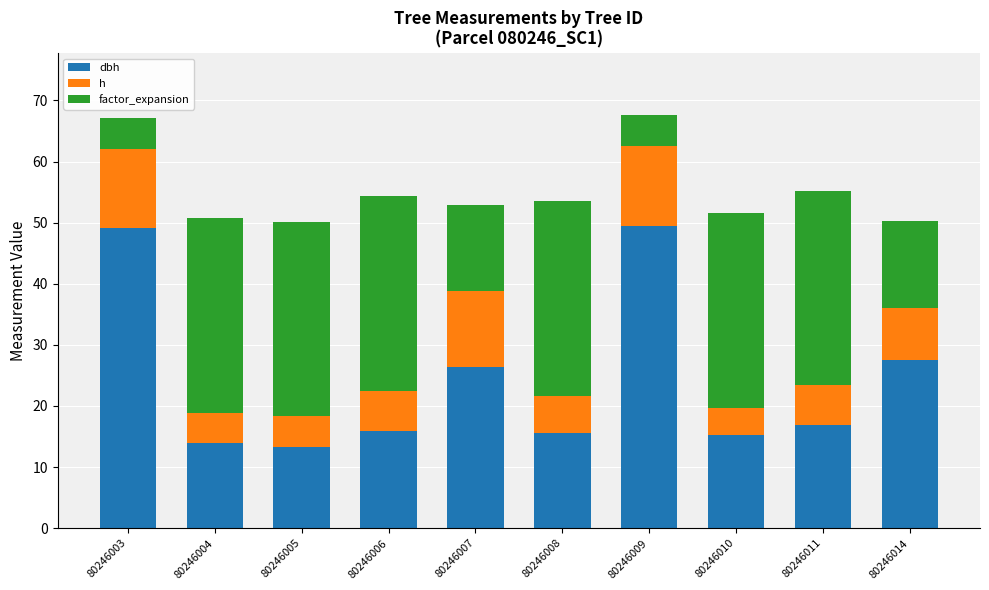

What is the total value across all series at 80246010?

51.6